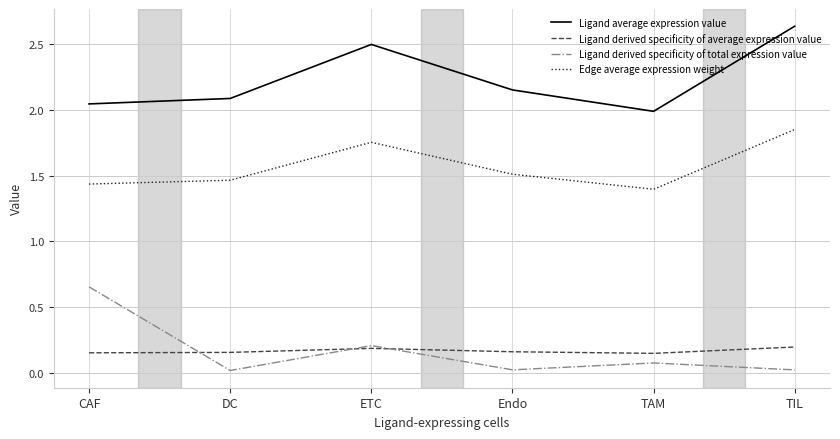

The value of Ligand derived specificity of total expression value at TIL is 0.0. True or false?

True